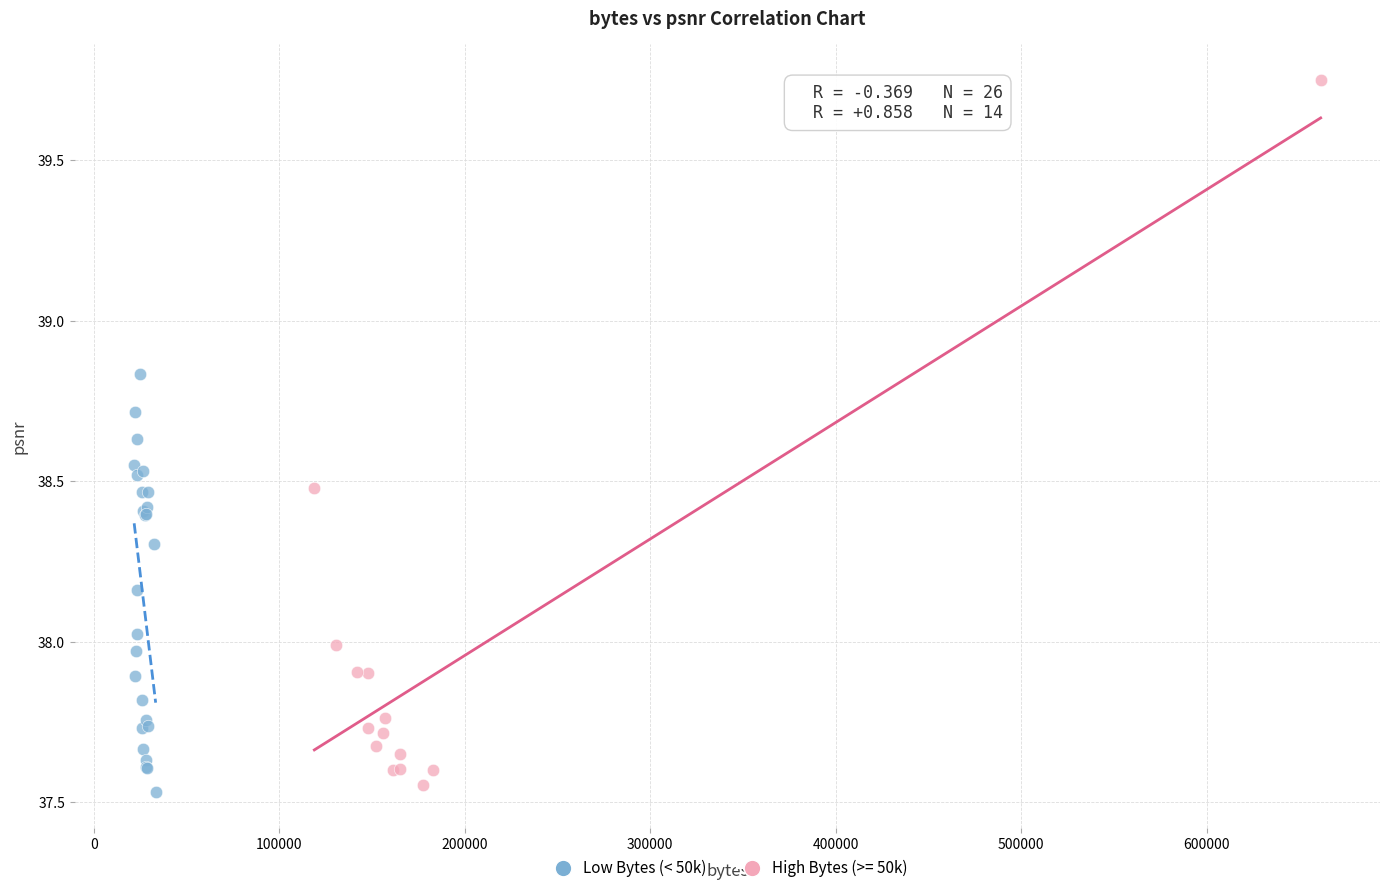

Which series has the largest Y range (max minus min)?

High Bytes (>= 50k)